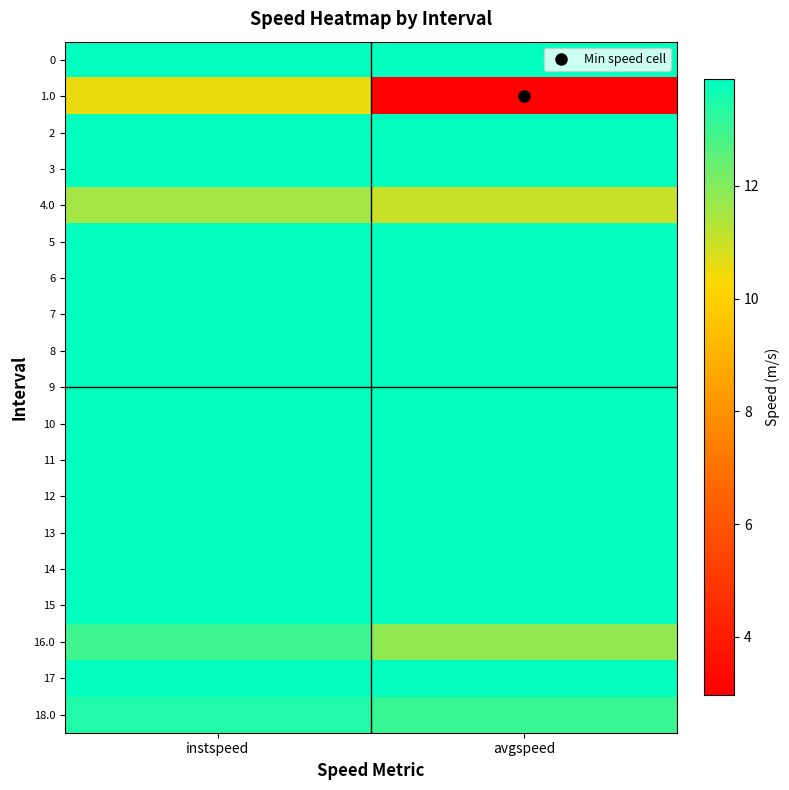

What is the greatest value displayed?

13.9